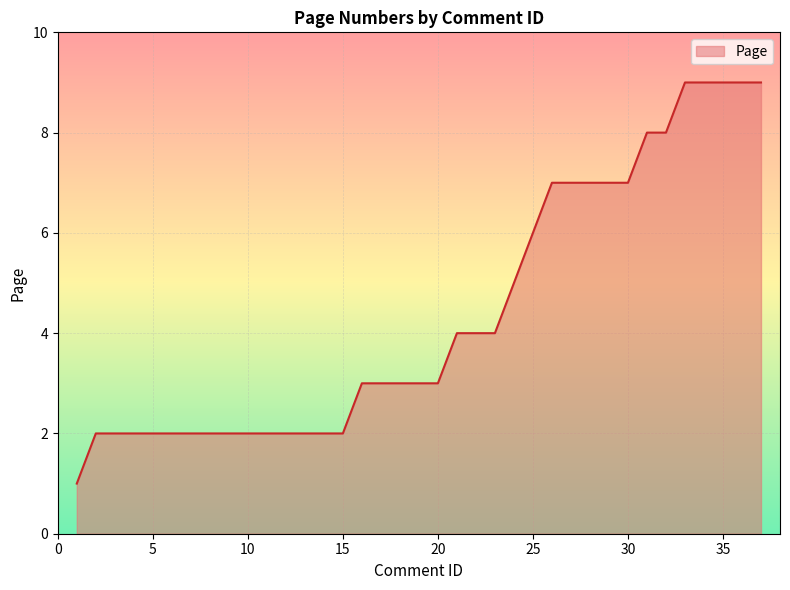

What is the greatest value displayed?

9